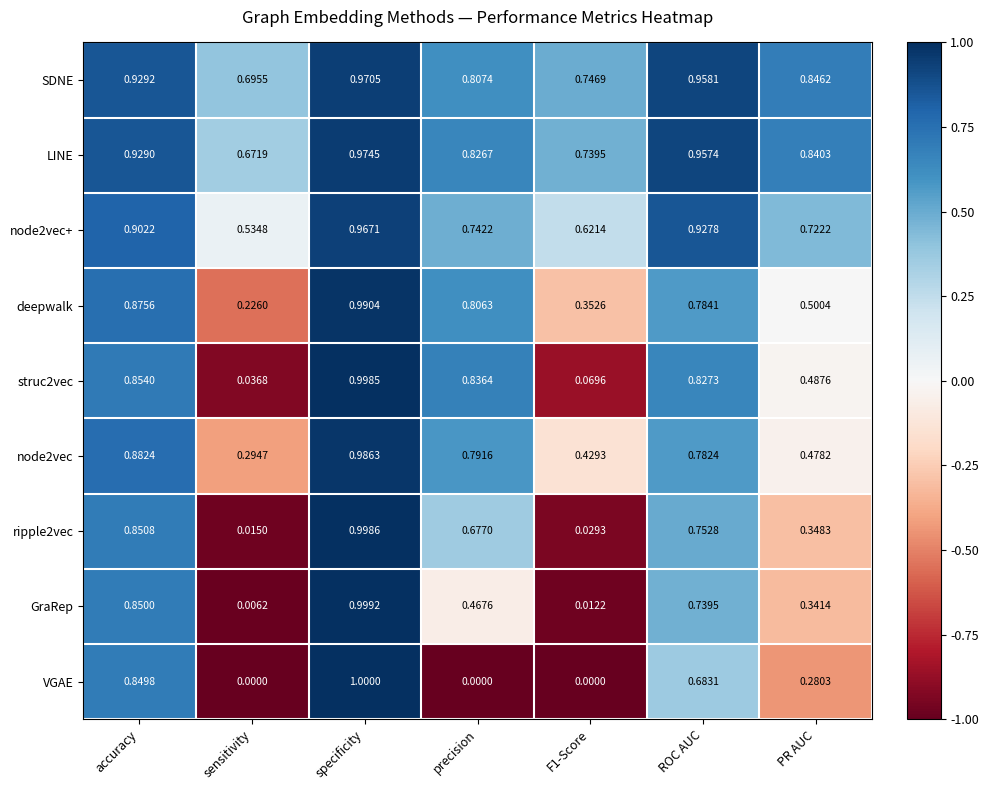

Rank the series by their maximum value, from lowest to highest.

node2vec+, SDNE, LINE, node2vec, deepwalk, struc2vec, ripple2vec, GraRep, VGAE